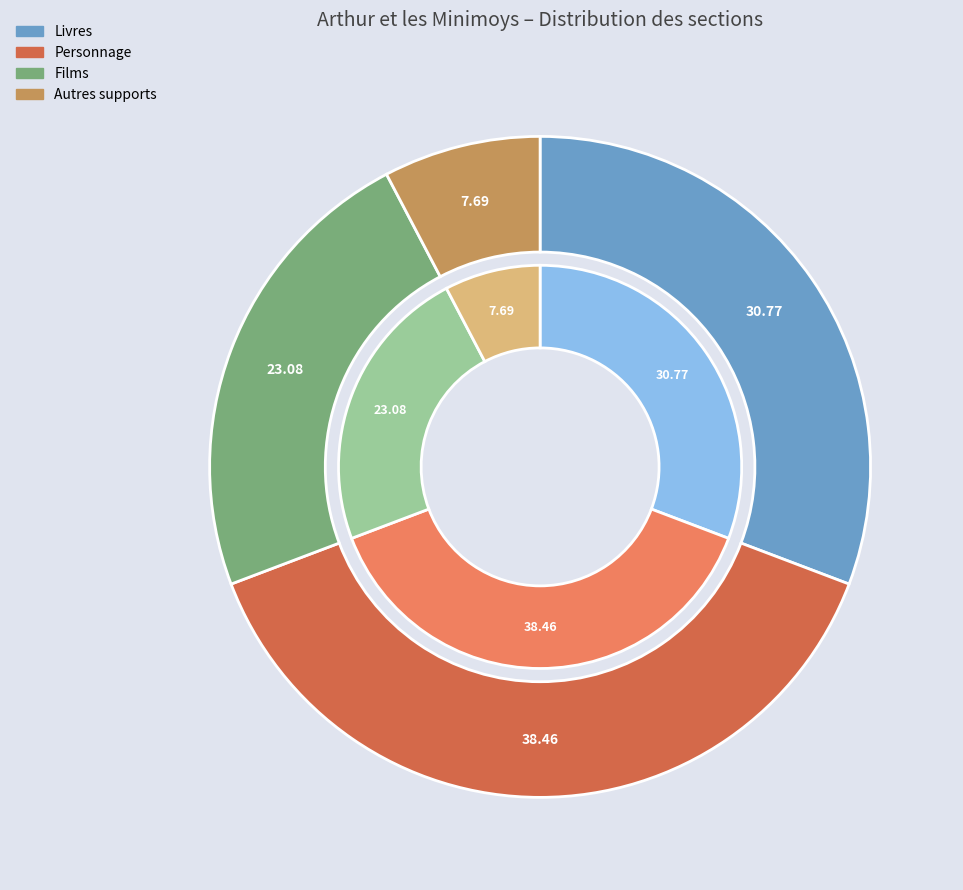

What percentage is the Autres supports slice, to the nearest percent?

8%